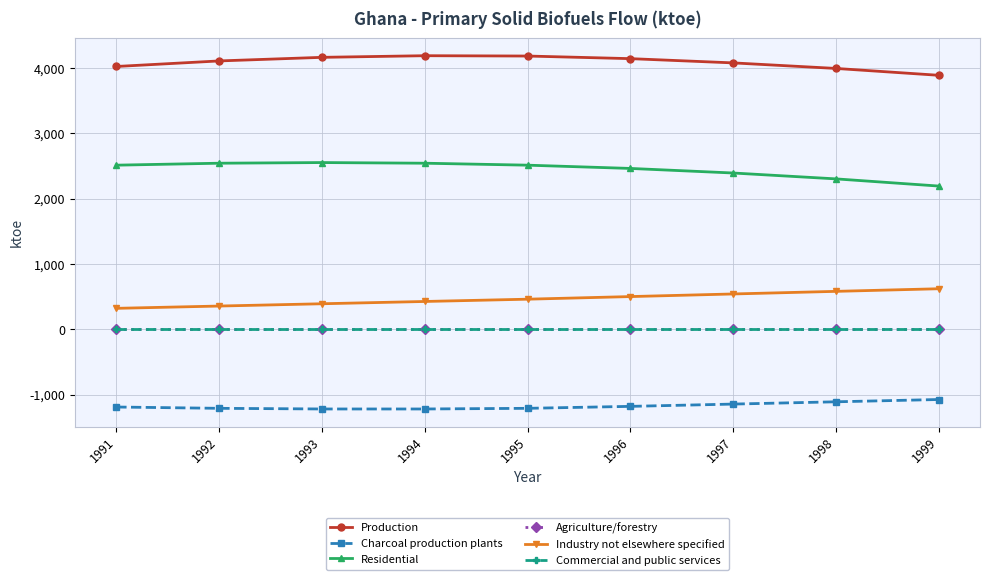

What is the sum of all Residential values?

22026